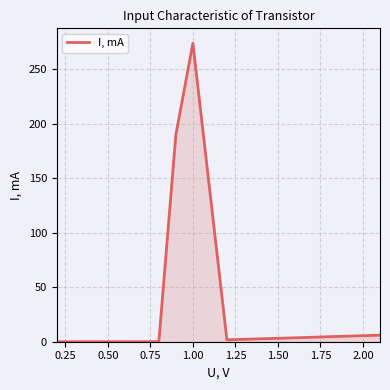

What is the greatest value displayed?

274.0